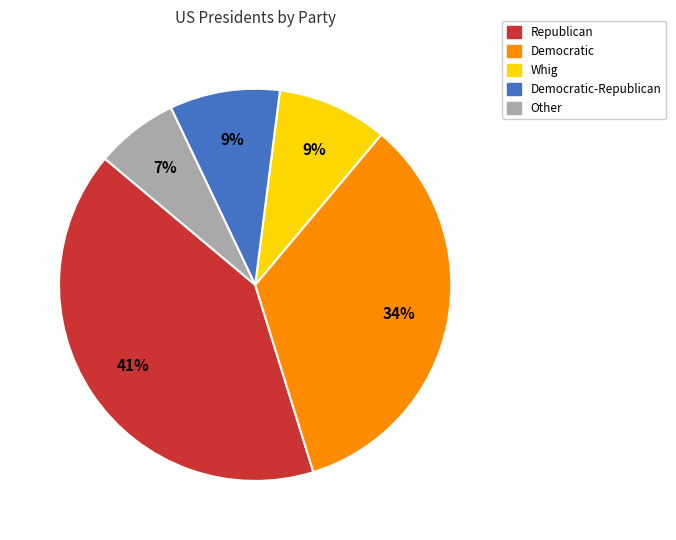

Which slice is the largest?

Republican